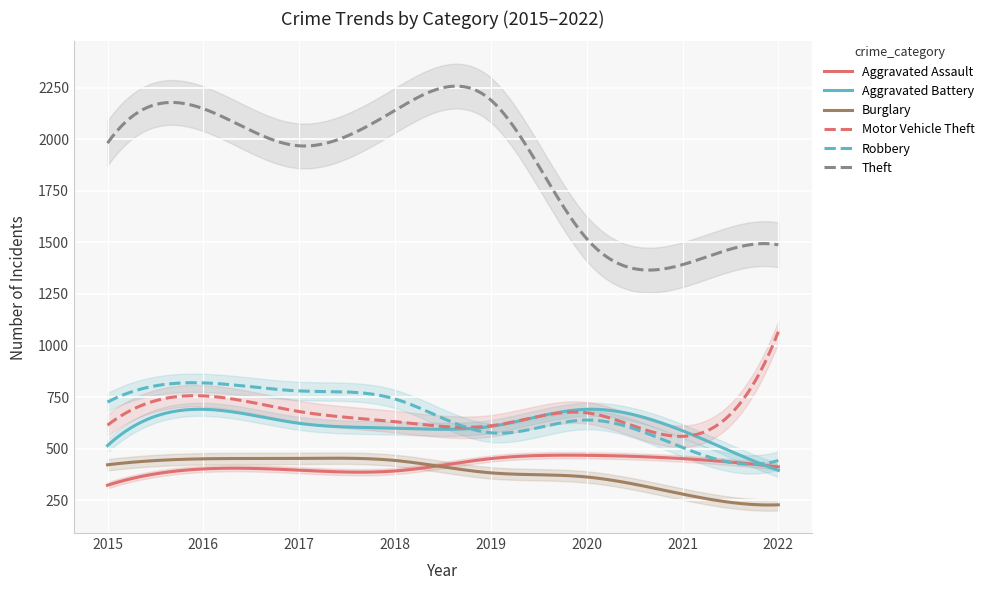

How many lines are shown in the chart?

6